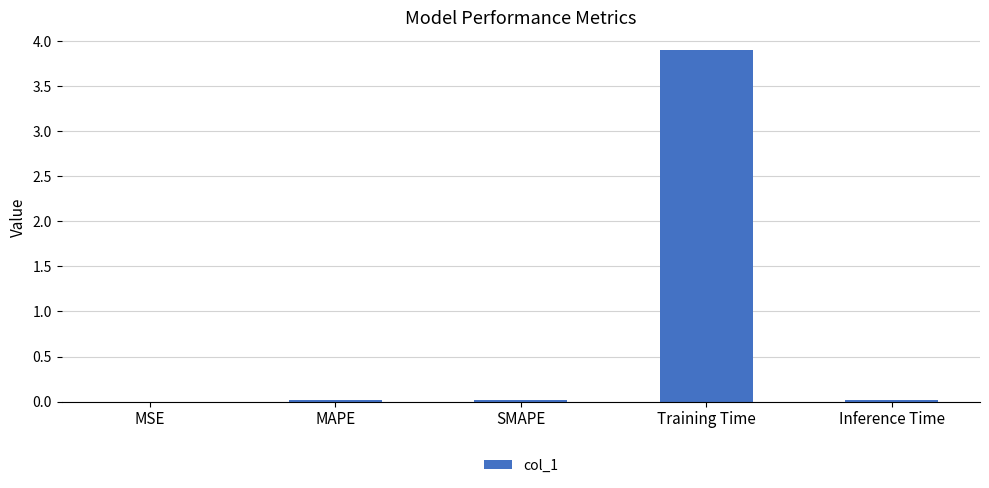

Are the bars grouped side by side (vs. stacked)?

No